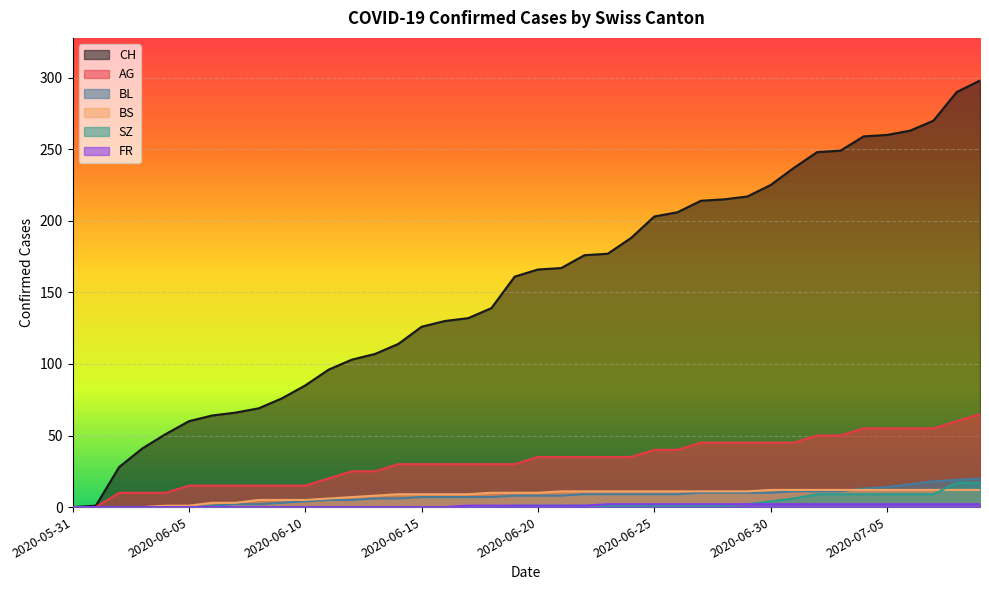

List the series in order of their peak value, highest first.

CH, AG, BL, SZ, BS, FR